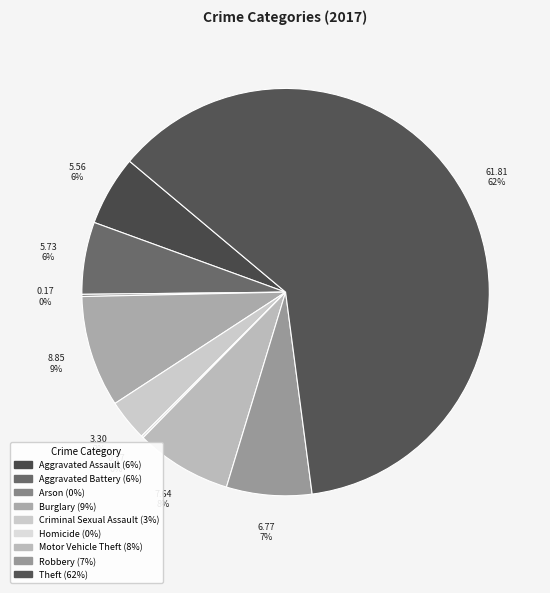

Is it true that Motor Vehicle Theft is 8% of the pie?

True